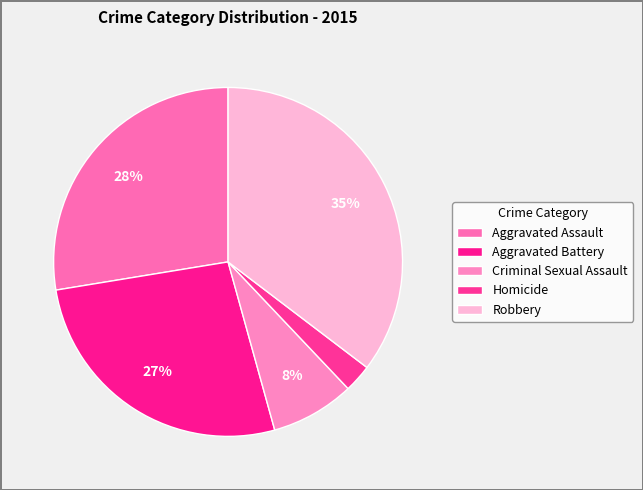

Which has a higher value, Criminal Sexual Assault or Homicide?

Criminal Sexual Assault